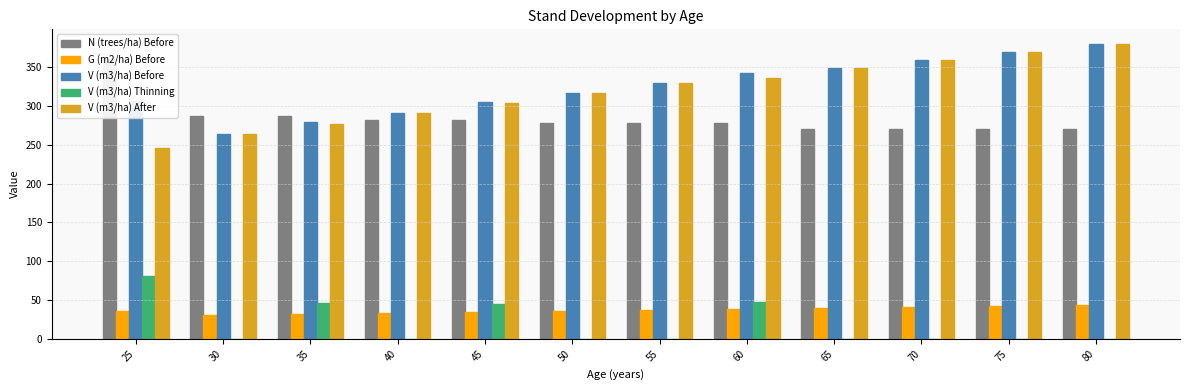

At which category is the sum across all series the highest?

80